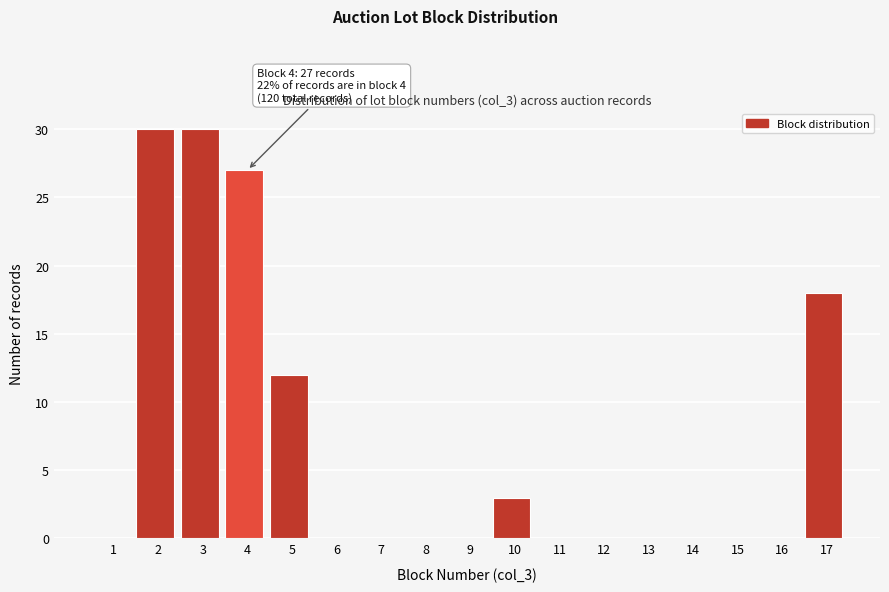

Reading left to right, what are all the values shown in this chart?

1=0	2=30	3=30	4=27	5=12	6=0	7=0	8=0	9=0	10=3	11=0	12=0	13=0	14=0	15=0	16=0	17=18